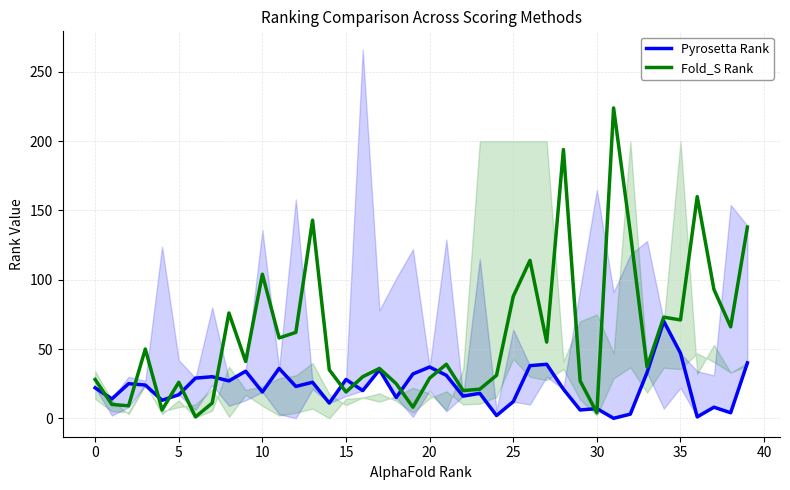

The value of Fold_S Rank at 35 is 71. True or false?

True